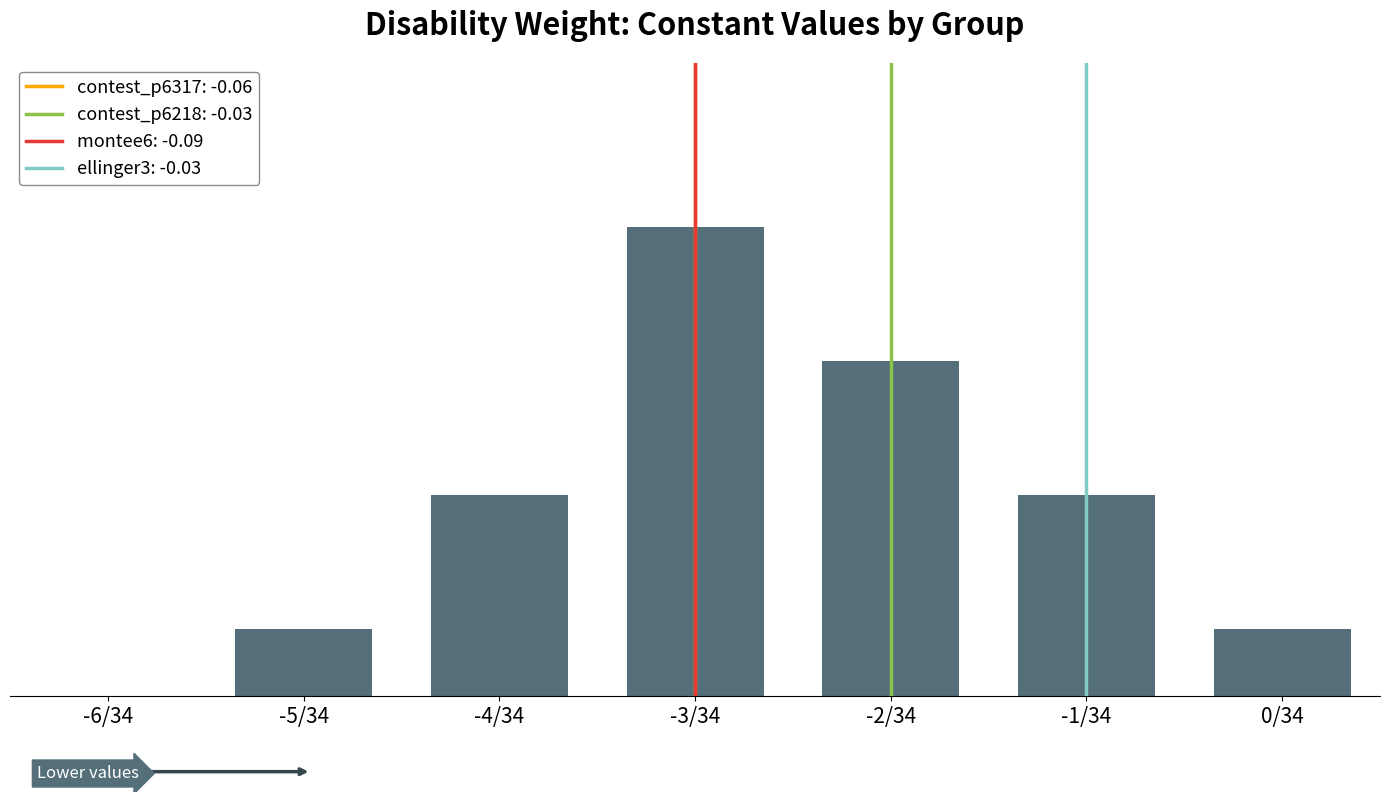

What is the greatest value displayed?

7